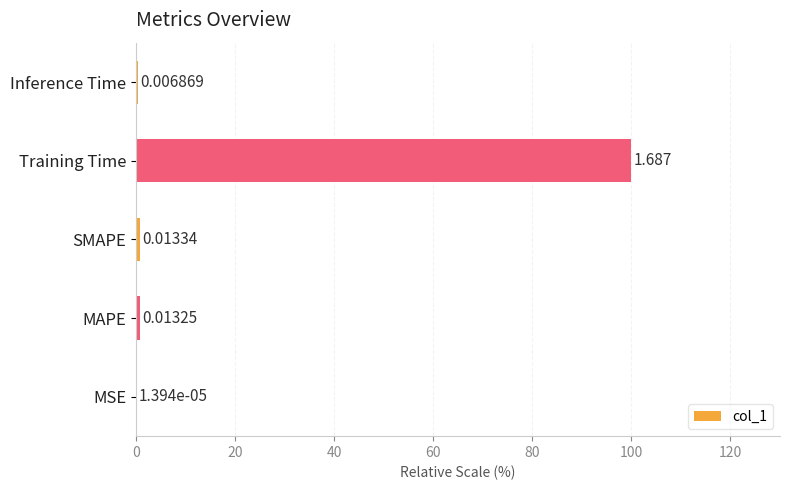

Between Inference Time and Training Time, which is larger?

Training Time